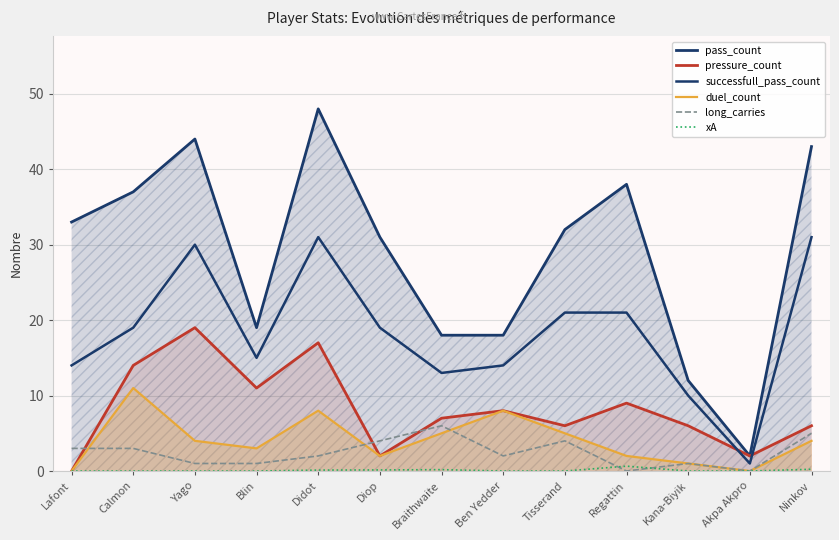

Which category has the lowest value in the pressure_count series?

Lafont